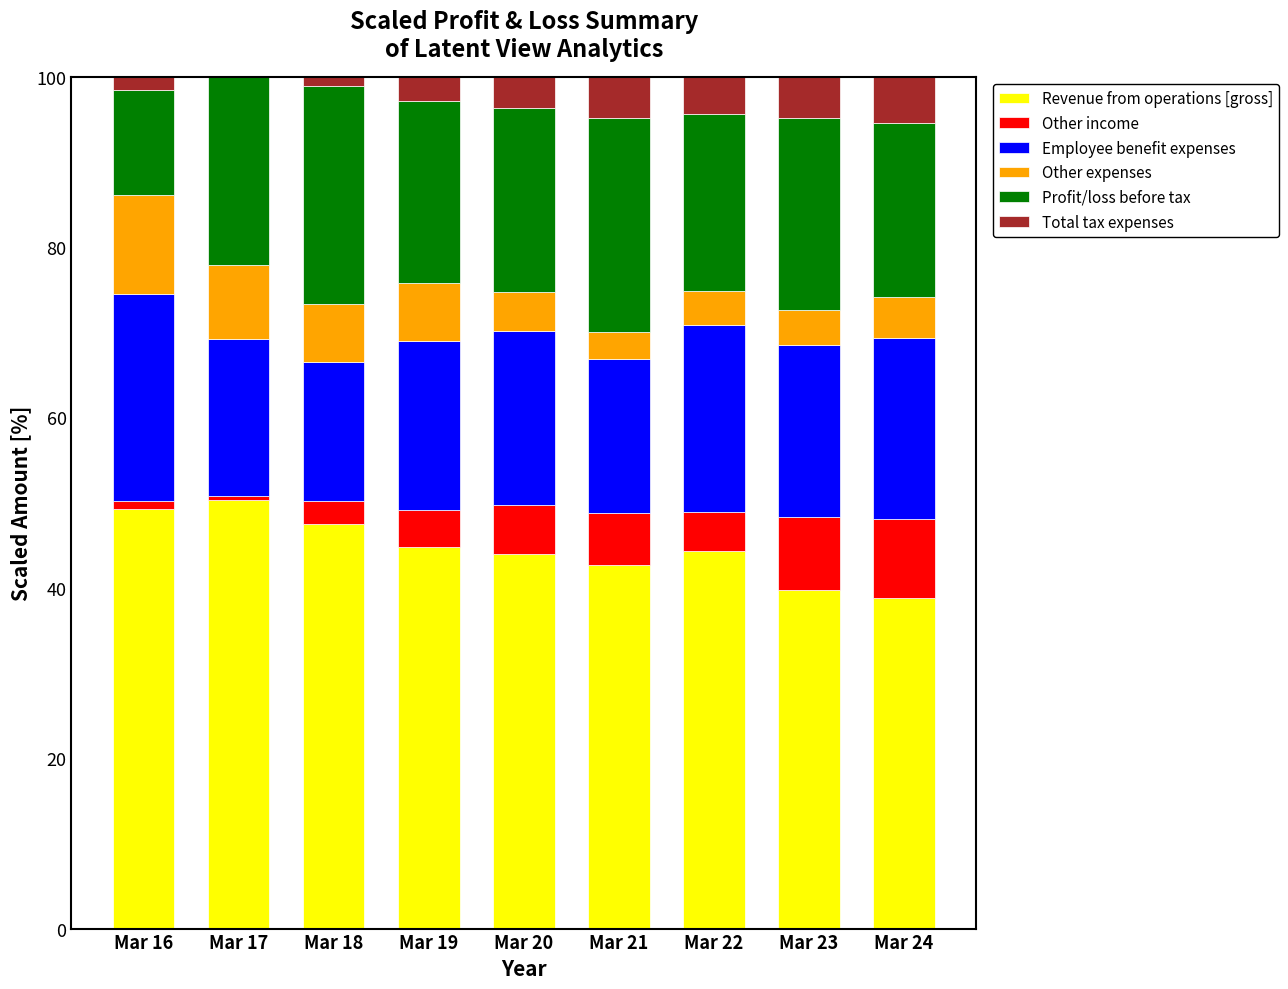

Are the bars grouped side by side (vs. stacked)?

No